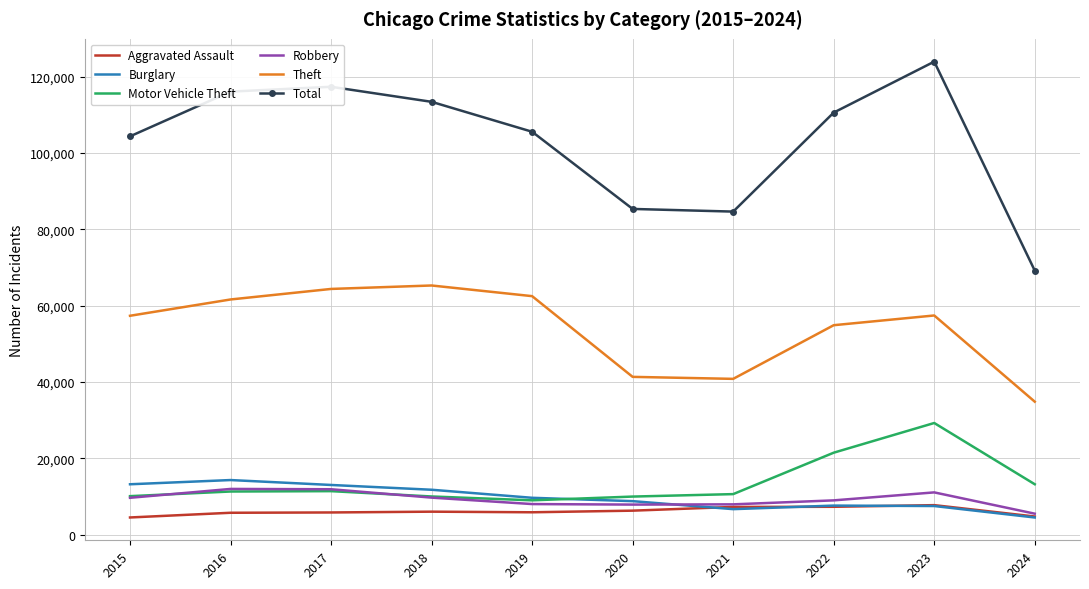

Count the number of data series in this chart.

6